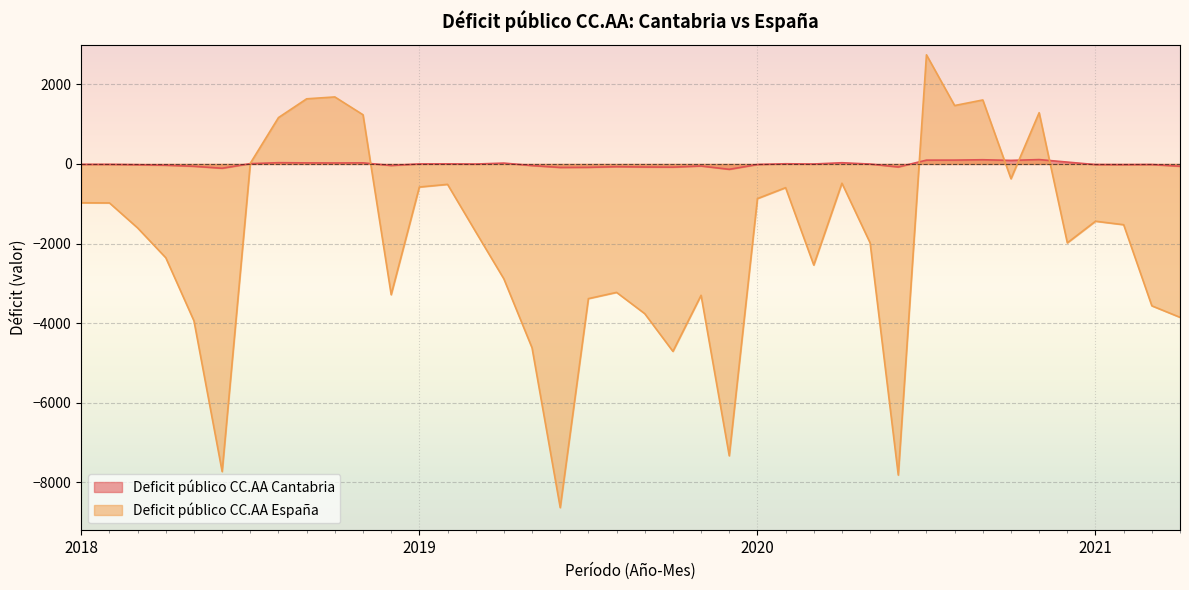

Which series changed the most between 2018-8 and 2020-3?

Deficit público CC.AA España